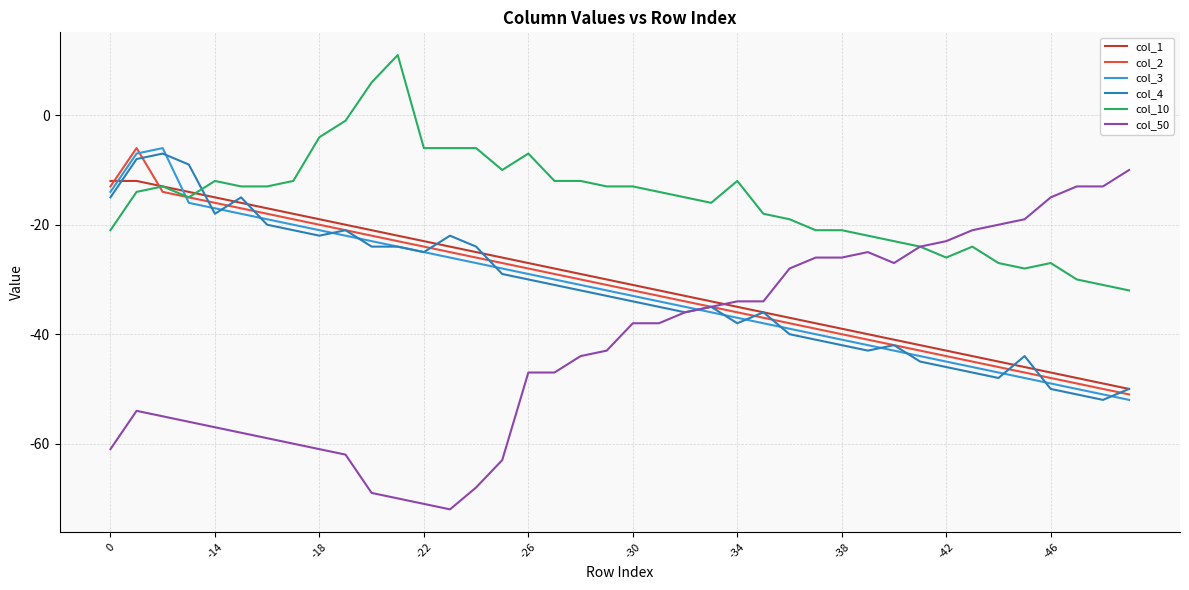

True or false: col_10 has more than 2 points higher than both neighbors.

True